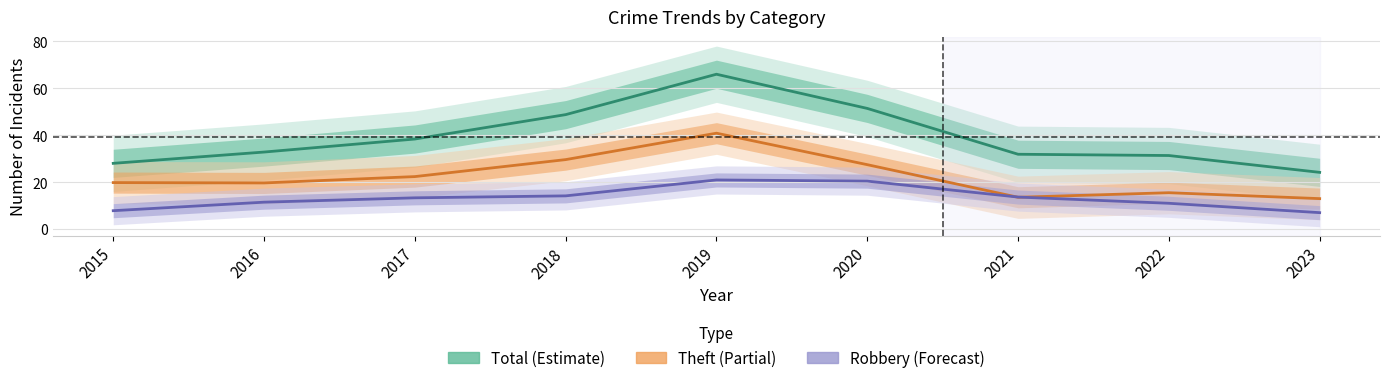

What is the maximum value for Robbery?

21.0